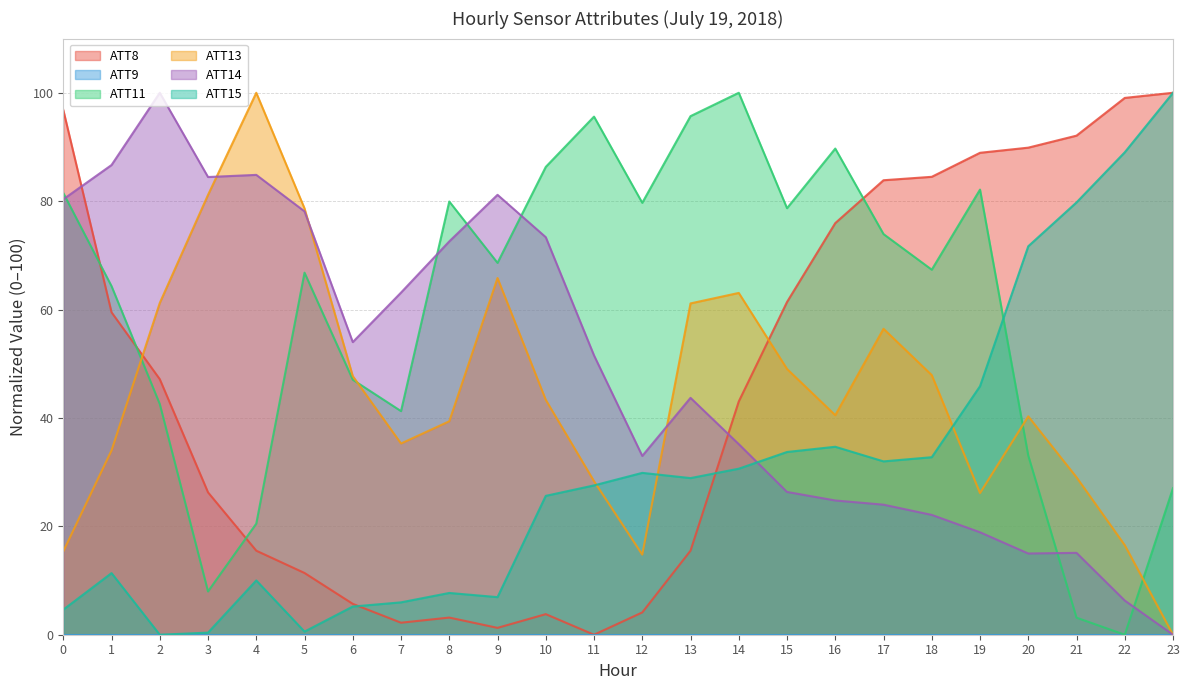

Where do ATT14 and ATT11 first cross each other?

0 and 1